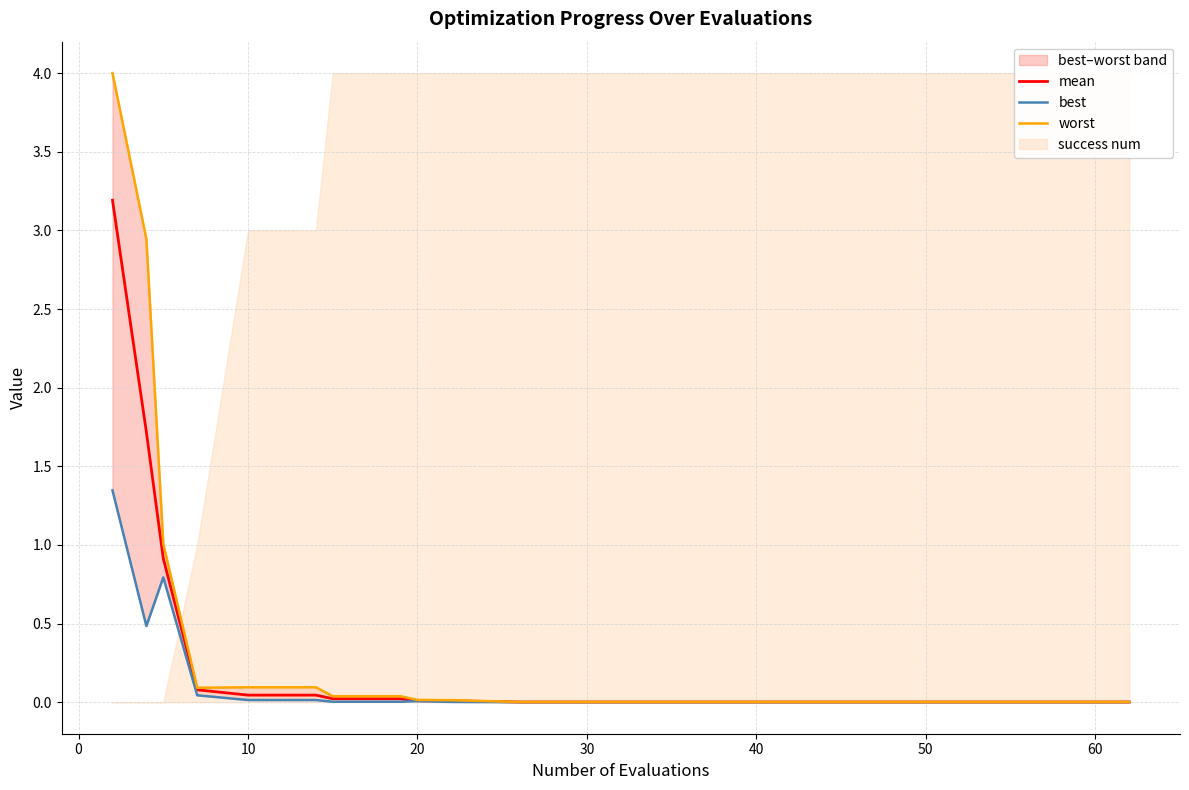

What is the maximum value for mean?

3.2